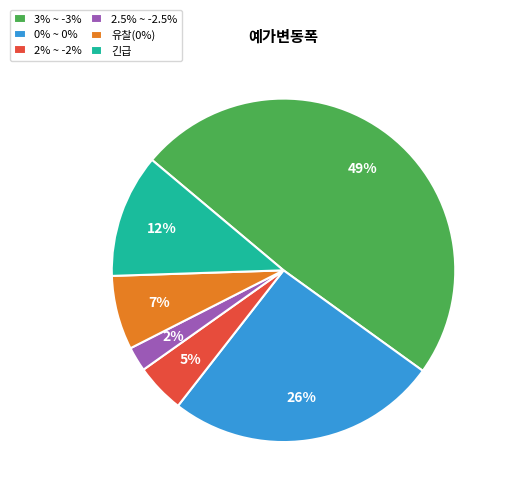

Which has a higher value, 0% ~ 0% or 3% ~ -3%?

3% ~ -3%